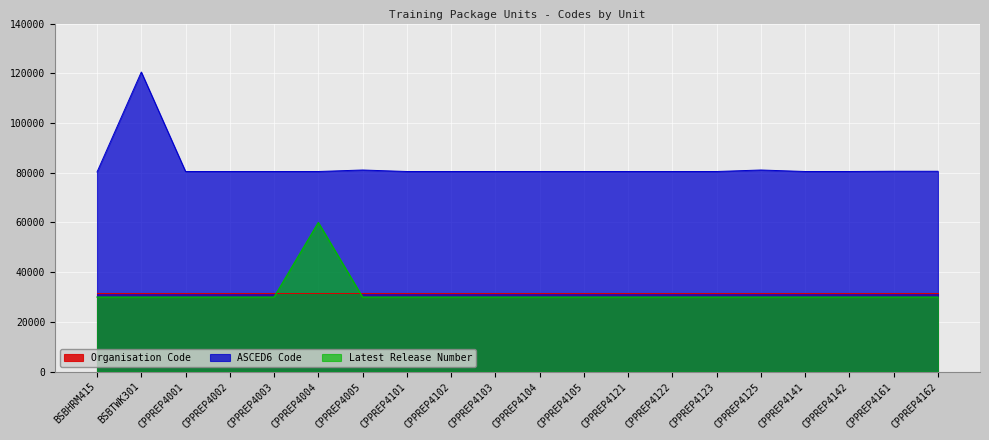

True or false: Latest Release Number and ASCED6 Code intersect in this chart.

False